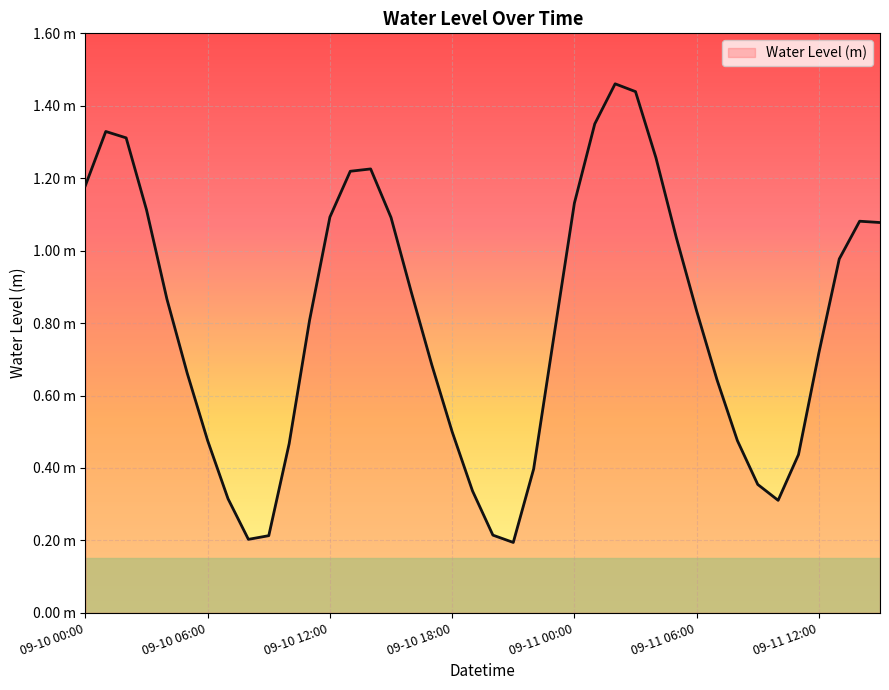

How many interior local peaks (higher than both neighbors) does the data have?

4